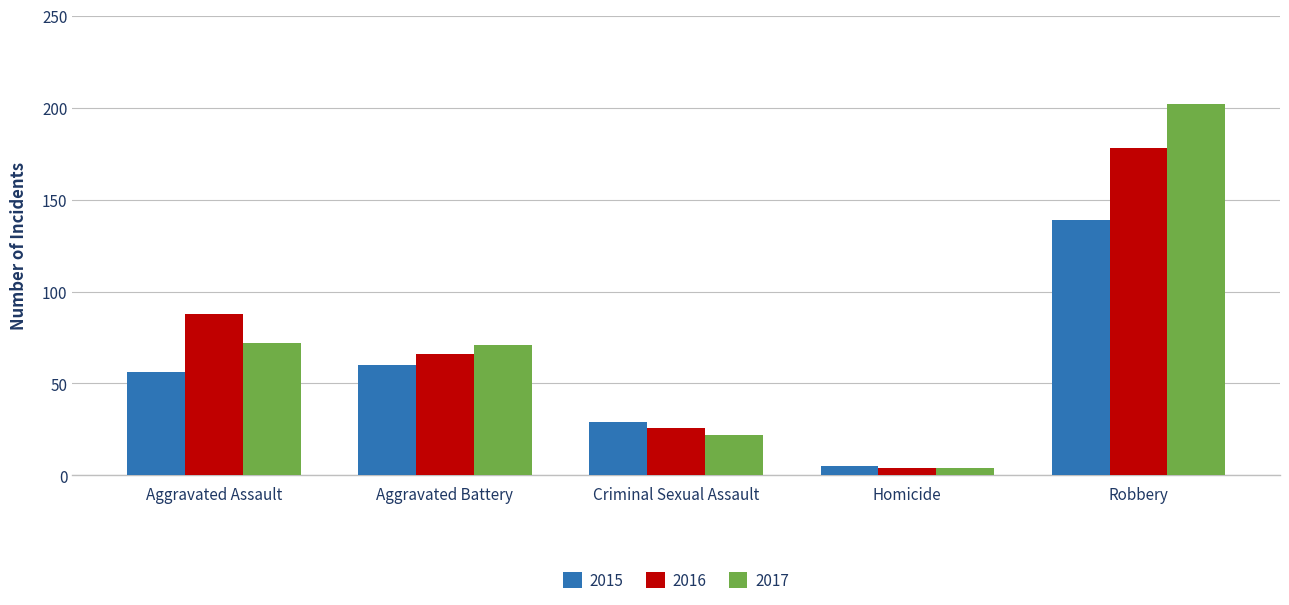

List the series in order of their peak value, highest first.

2017, 2016, 2015